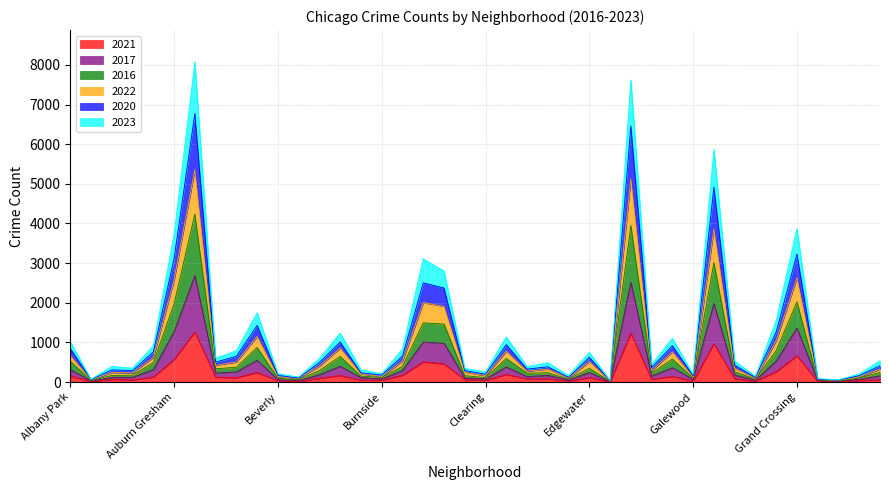

Where is the first local minimum for 2016?

Andersonville